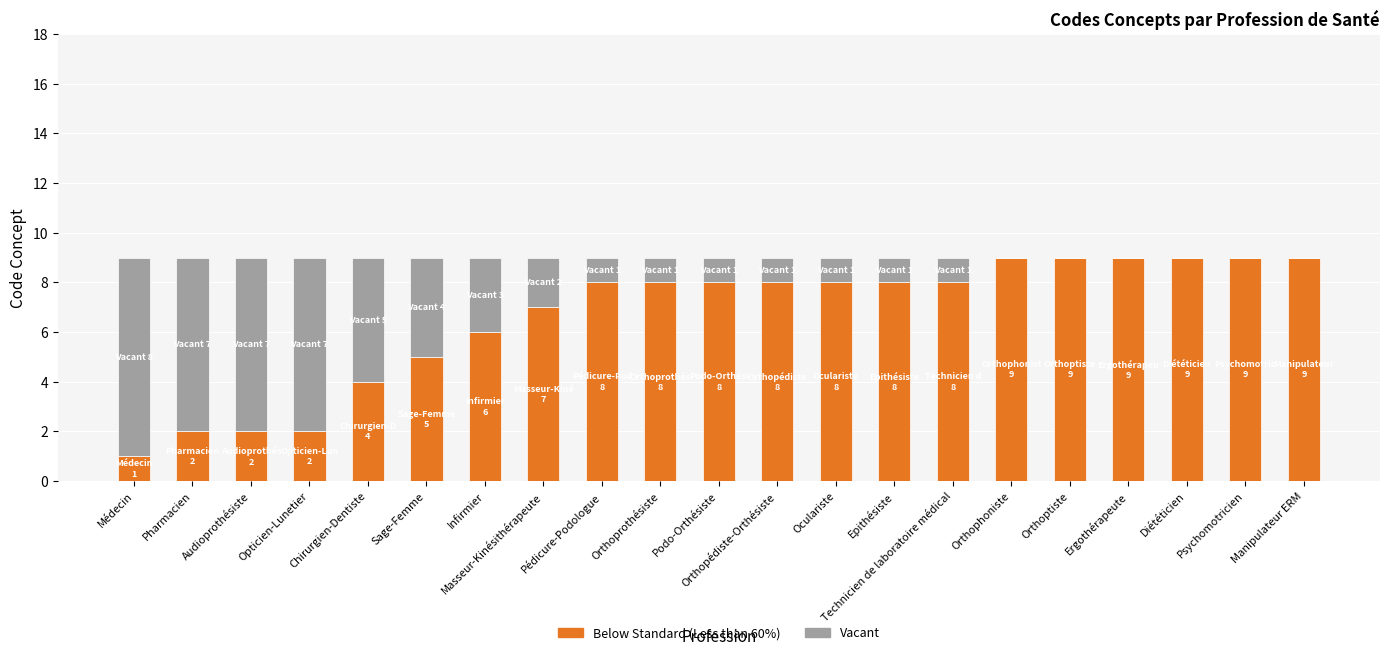

What is the total value across all series at Pharmacien?

9